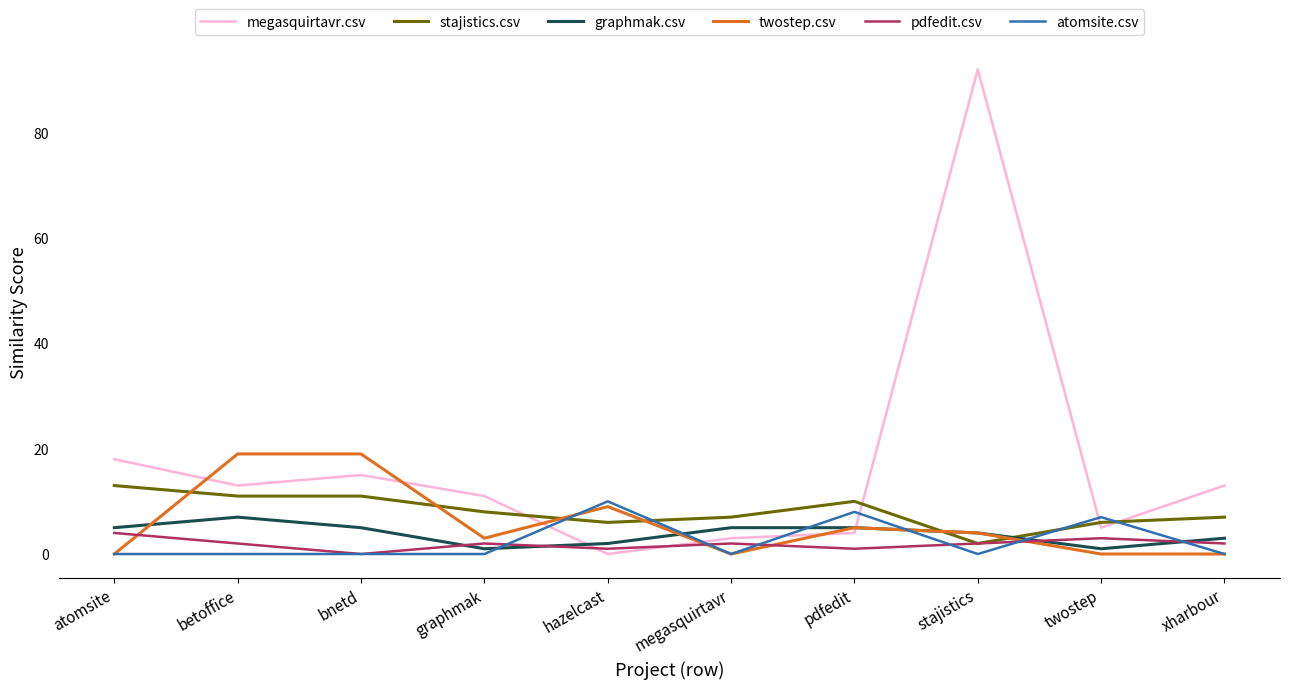

The value of stajistics.csv at hazelcast is 6. True or false?

True